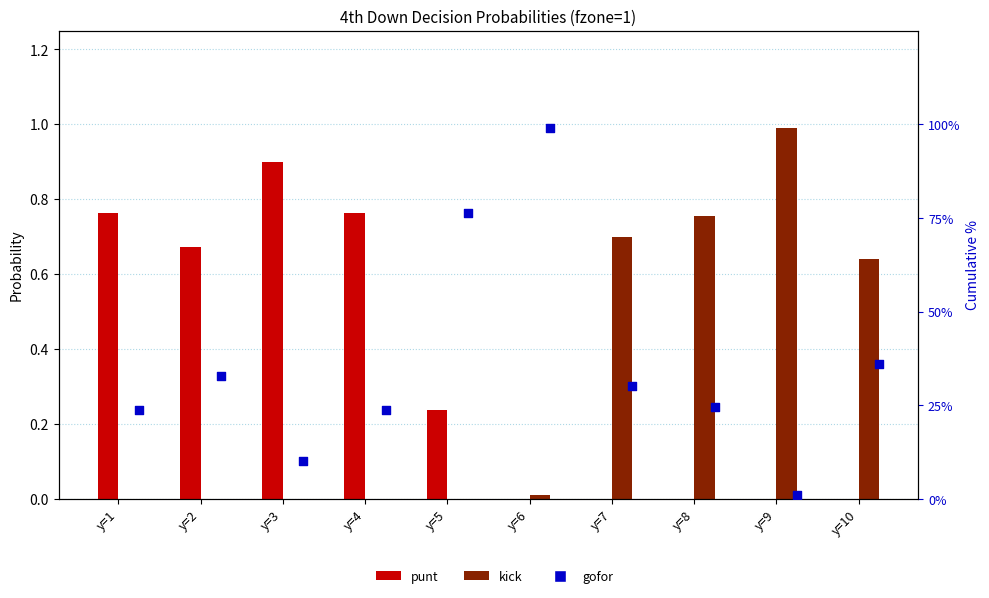

Which series has the largest total across all categories?

gofor